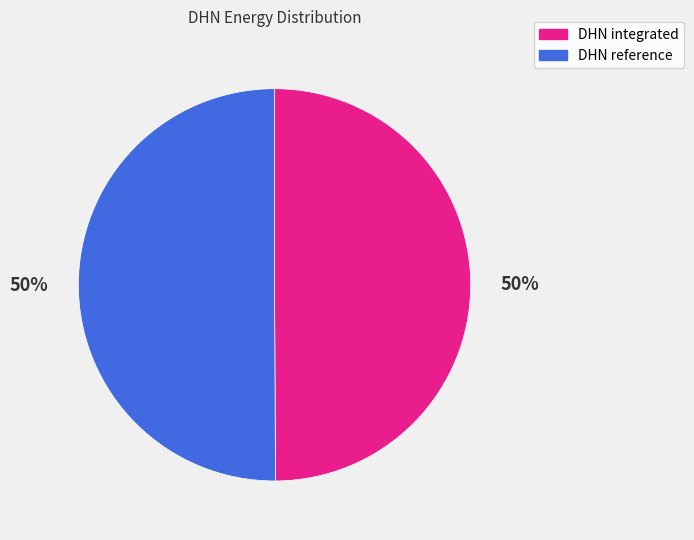

The DHN integrated slice represents 50% of the pie. True or false?

True